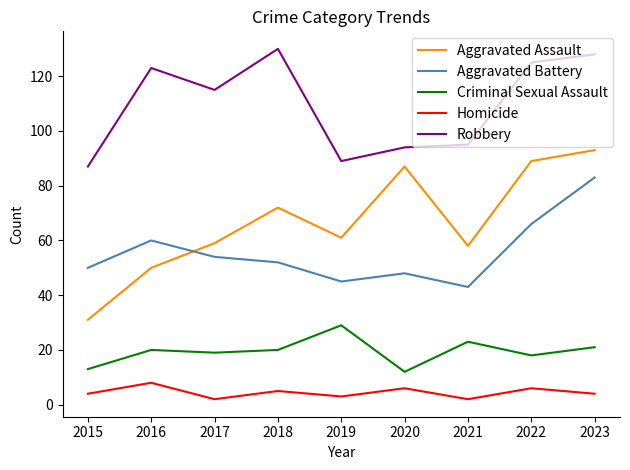

What is the average value of the Aggravated Battery series?

56